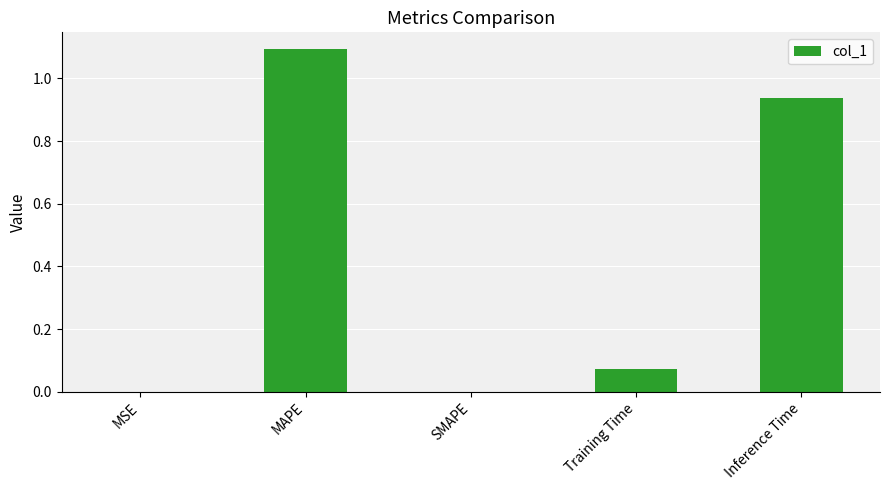

Which has a higher value, Training Time or MAPE?

MAPE